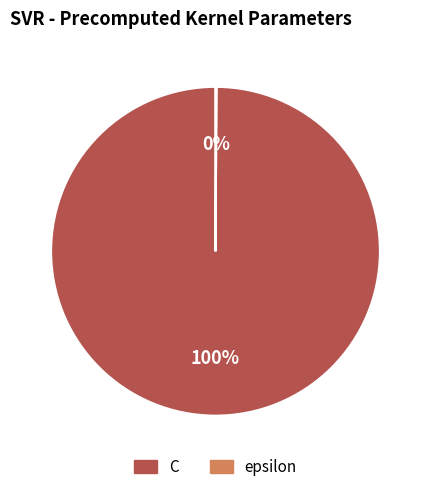

Is it true that C is 91% of the pie?

False